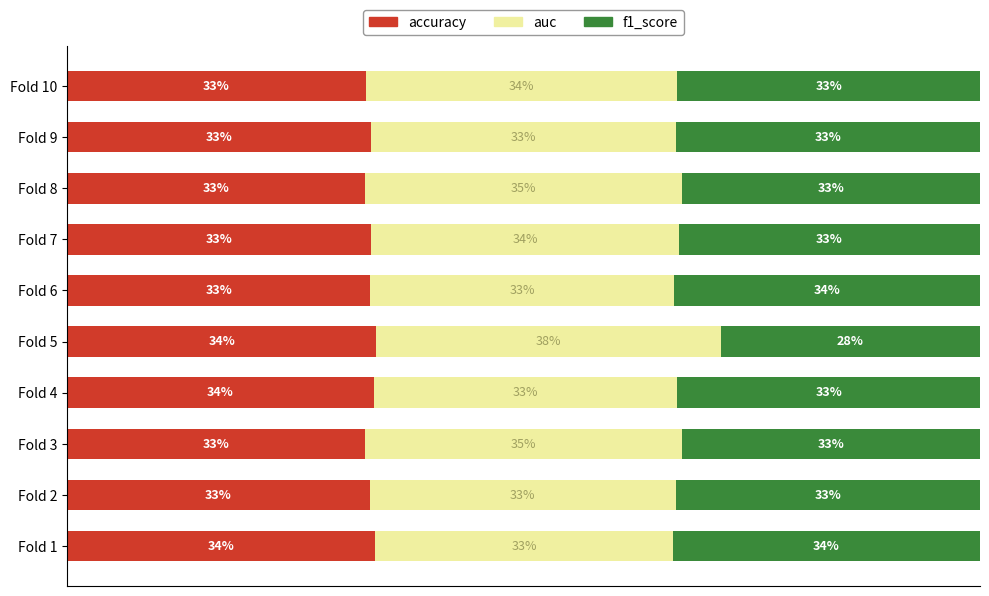

What are all the series names shown in the legend?

accuracy, auc, f1_score